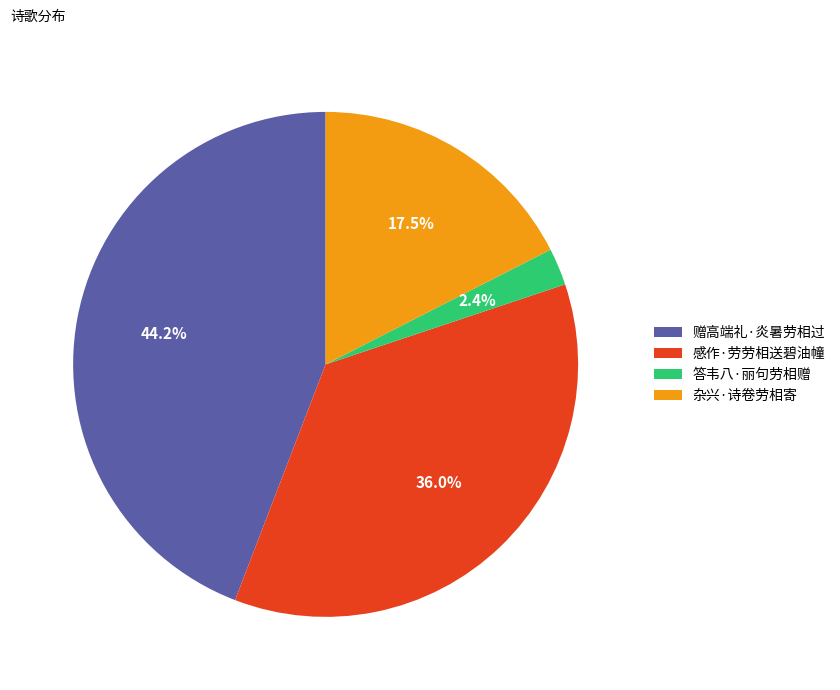

How many slices are in this pie chart?

4